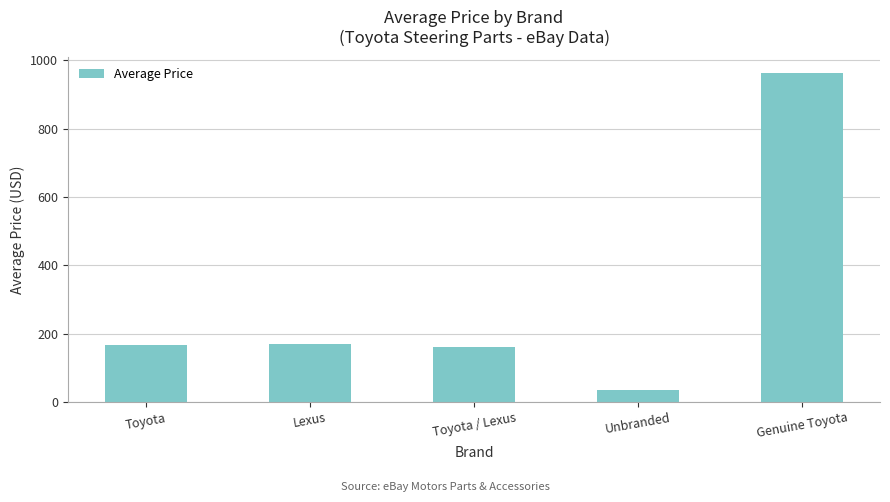

What is the label of the 4th bar from the right?

Lexus